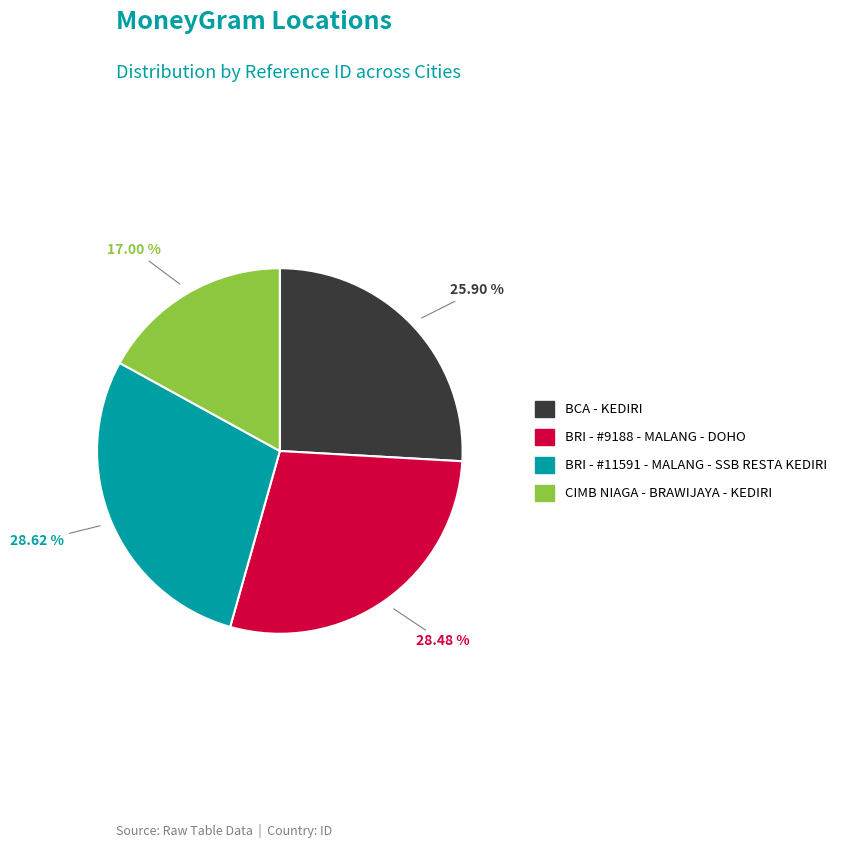

How many slices are in this pie chart?

4